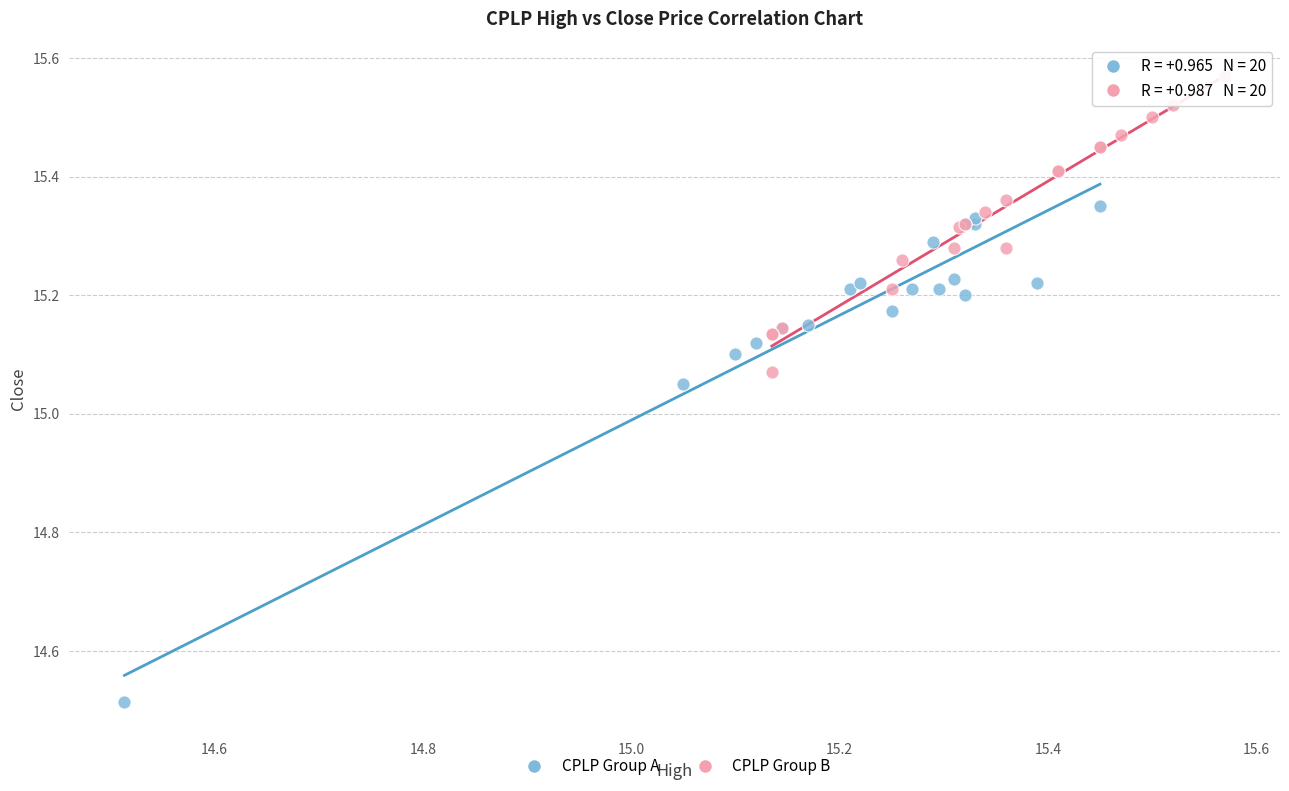

Which series reaches the maximum Y coordinate?

CPLP Group B